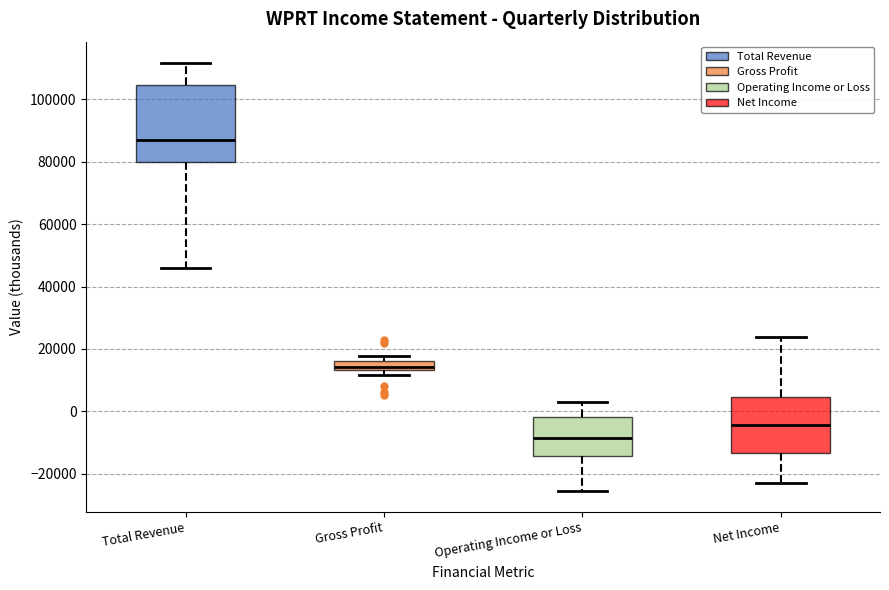

Comparing the boxes themselves (not the whiskers), which one is the tallest?

Total Revenue